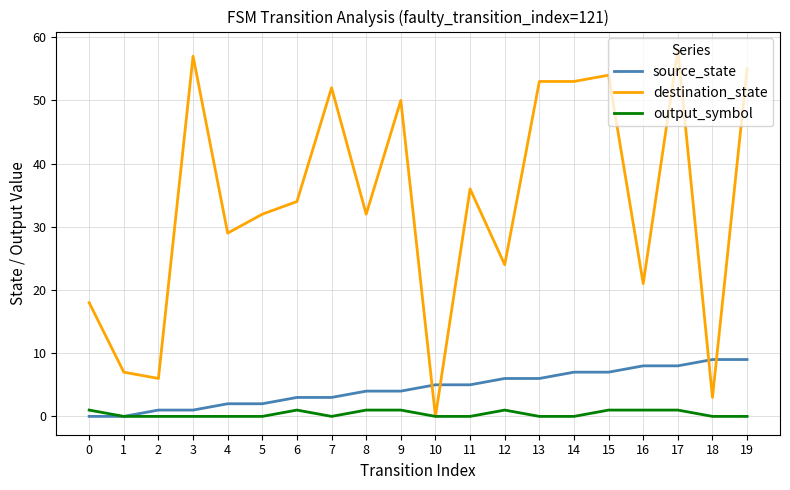

Where do source_state and destination_state first cross each other?

9 and 10